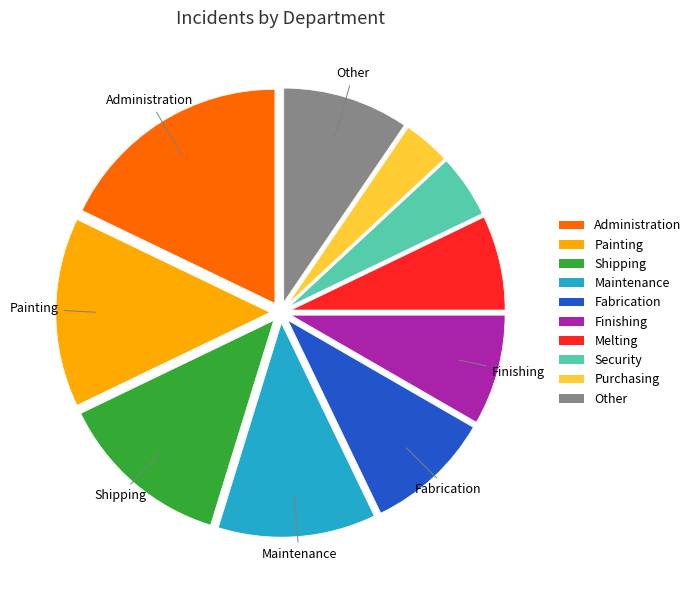

Is it true that Fabrication is 10% of the pie?

True